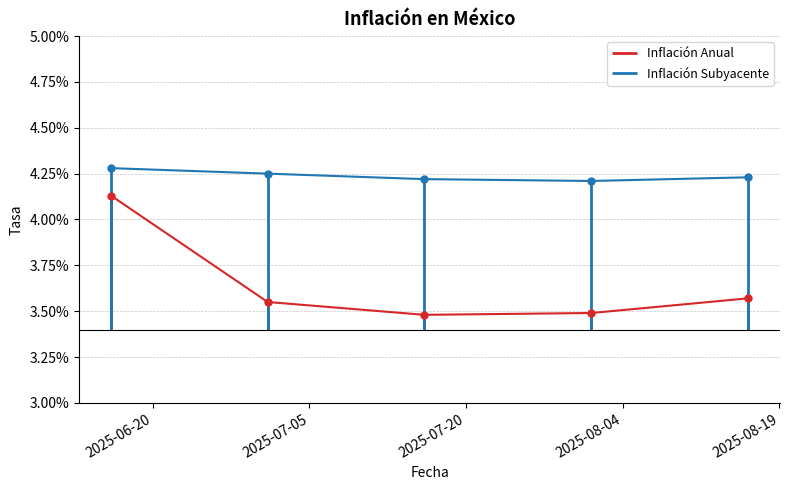

At how many categories does at least one series exceed 0?

5